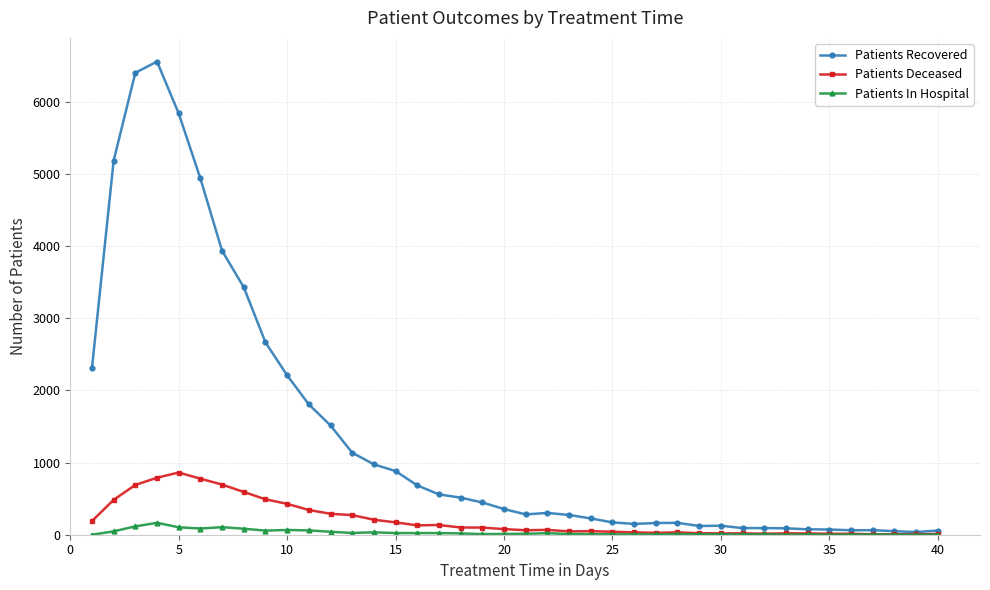

Which series has the largest total across all categories?

Patients Recovered